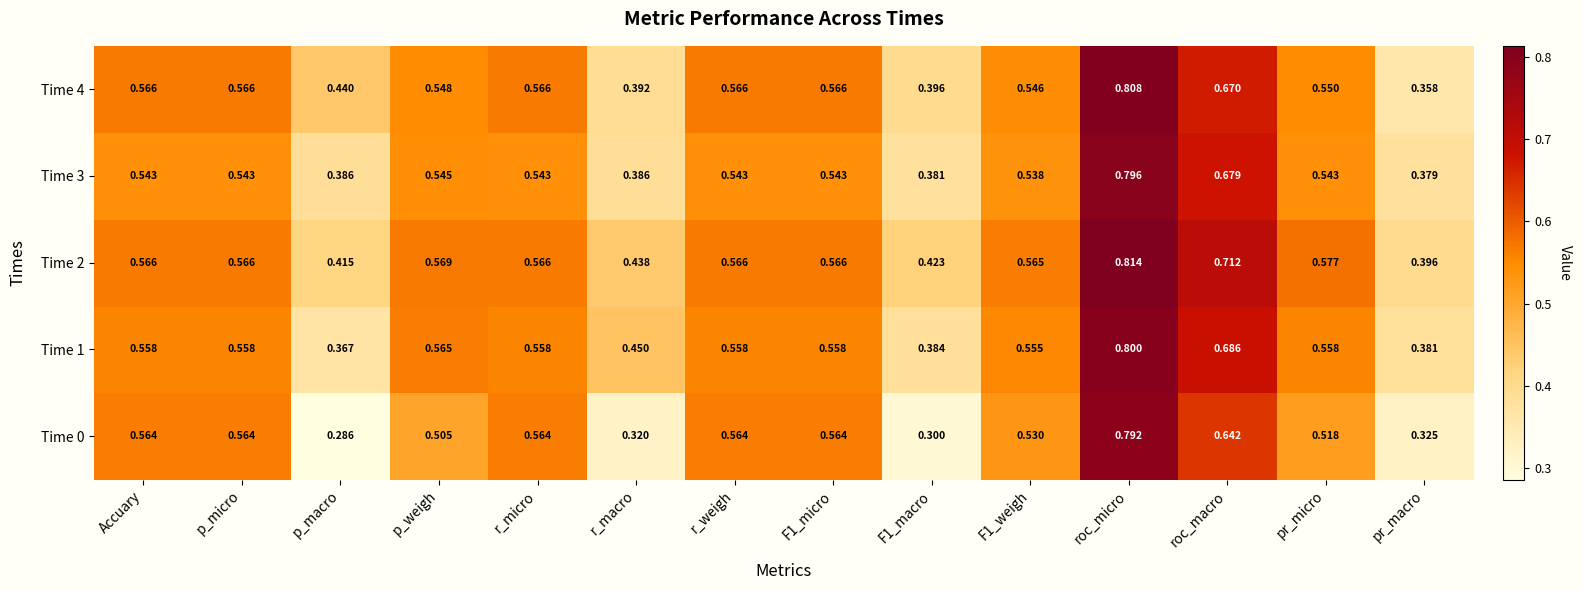

At which category is the sum across all series the highest?

roc_micro